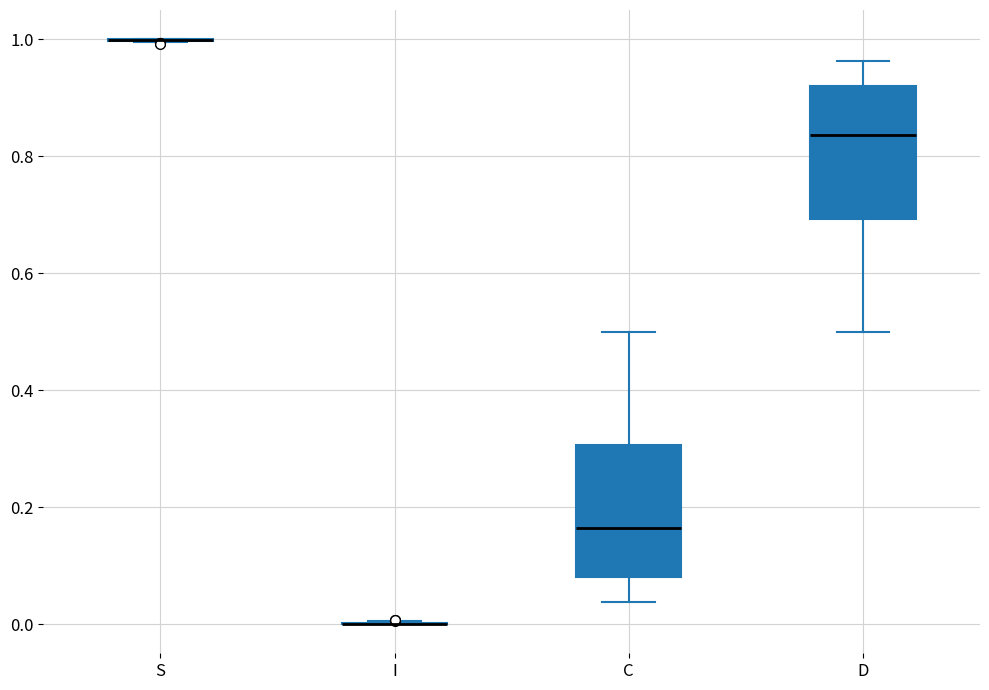

Reading left to right, transcribe this box plot: for each box, give where its median line is, the range the box spans, and where its two whiskers end, as read against the y-axis. The values are not printed on the chart, so give them approximately, as read against the axis.

S: box collapsed to a line at 1.00, whiskers 1.00 to 1.00
I: box collapsed to a line at 0.00, whiskers 0.00 to 0.00
C: median 0.16, box 0.08 to 0.30, whiskers 0.04 to 0.50
D: median 0.84, box 0.70 to 0.92, whiskers 0.50 to 0.96